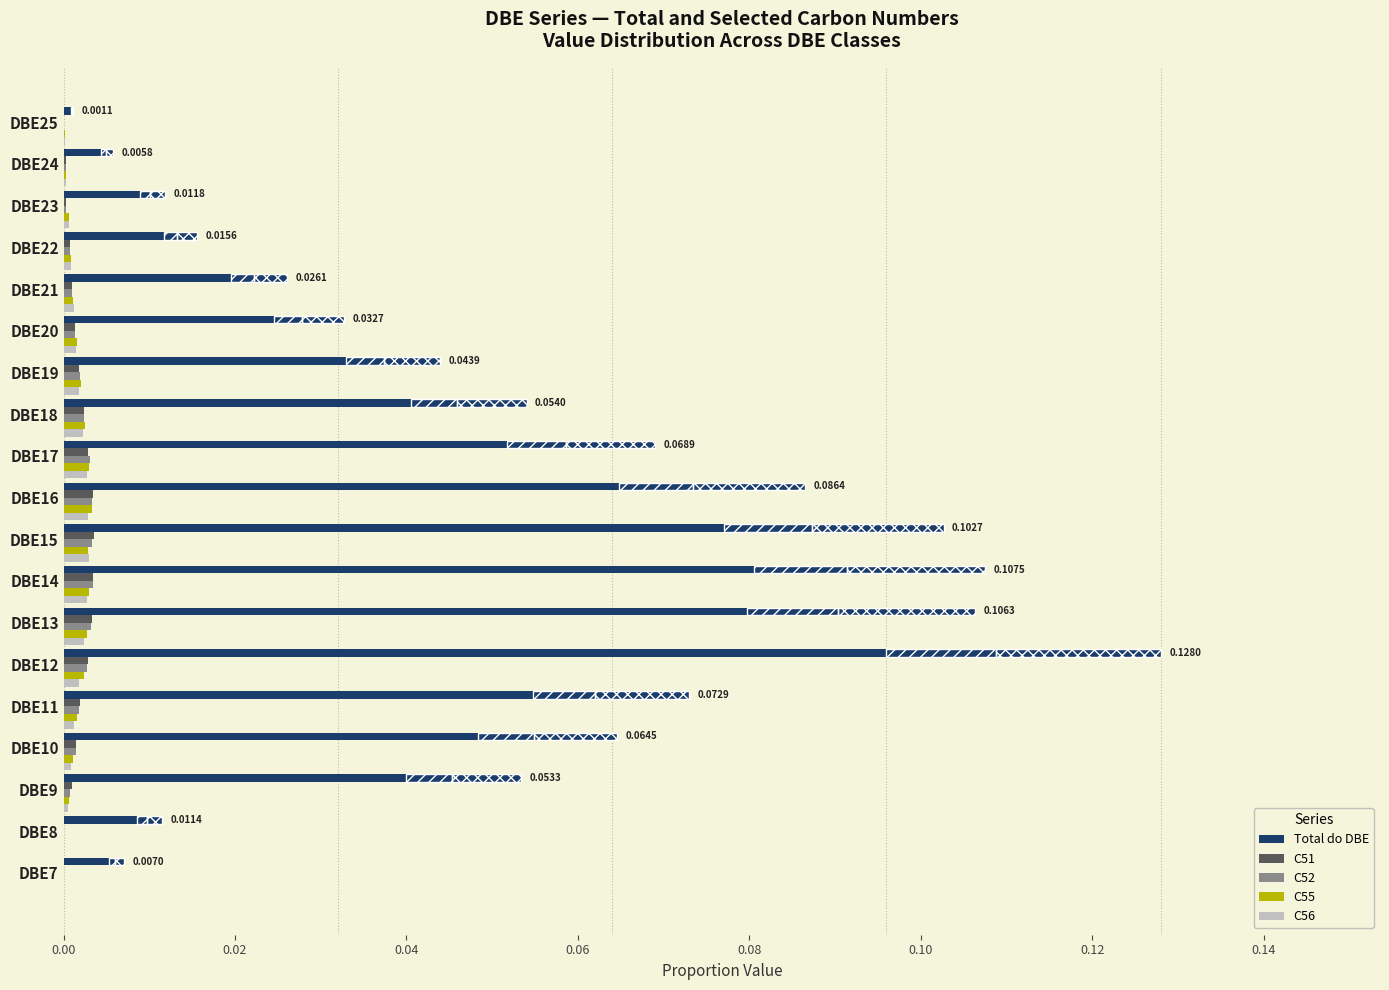

At how many categories does at least one series exceed 0?

19